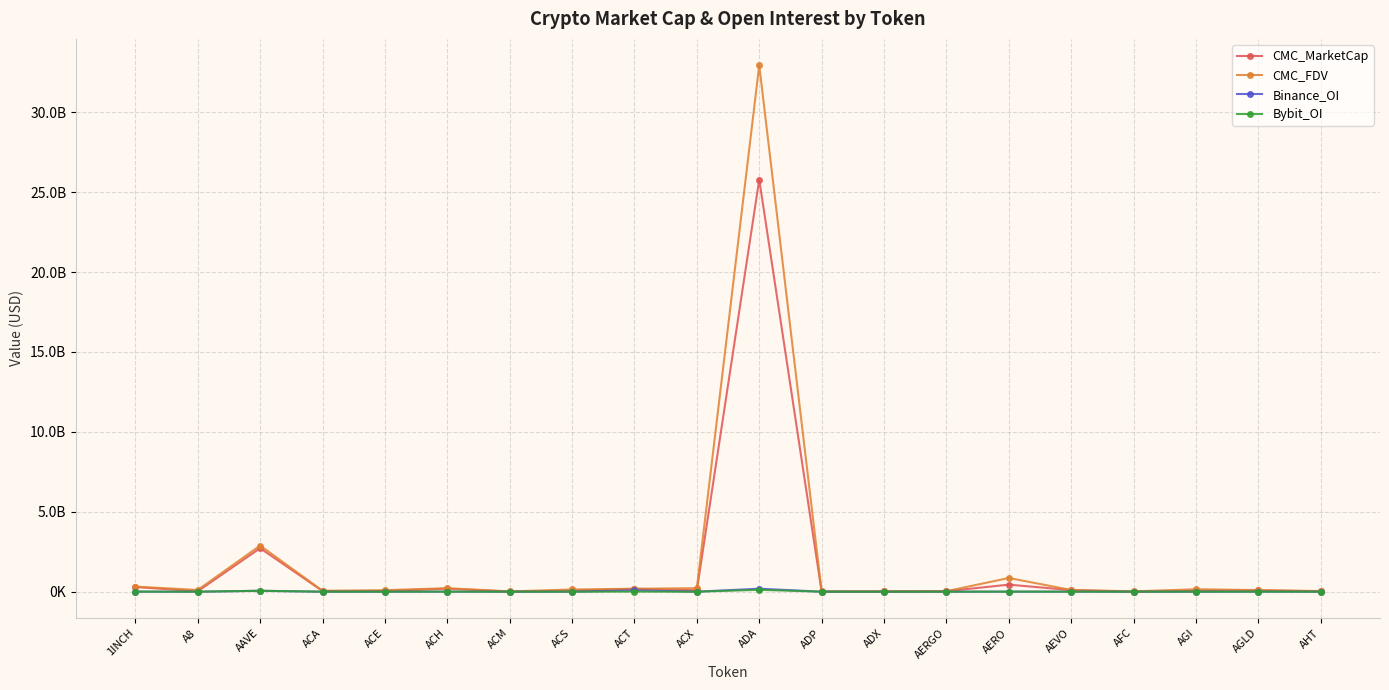

What is the difference between the second highest and second lowest values in the CMC_FDV series?

2869465908.2